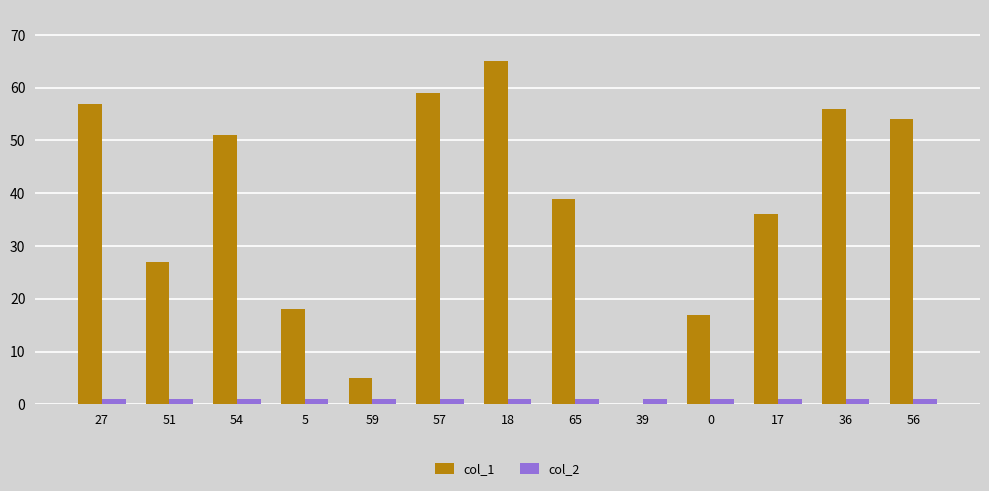

Which series changed the most between 27 and 57?

col_1